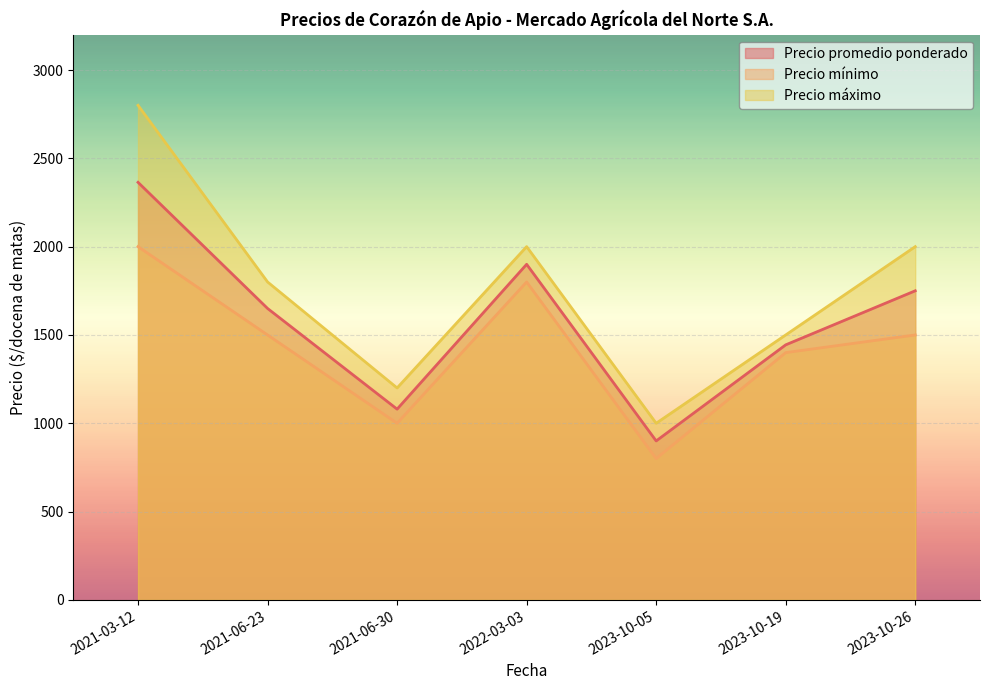

Read the Precio máximo value at 2021-06-23.

1800